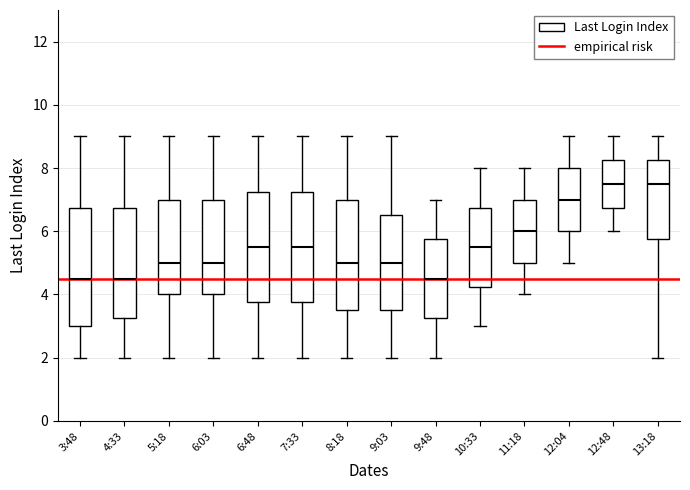

Where does the upper whisker of the box for 11:18 end on the y-axis? The values are not printed on the chart, so give them approximately, as read against the axis.

8.0